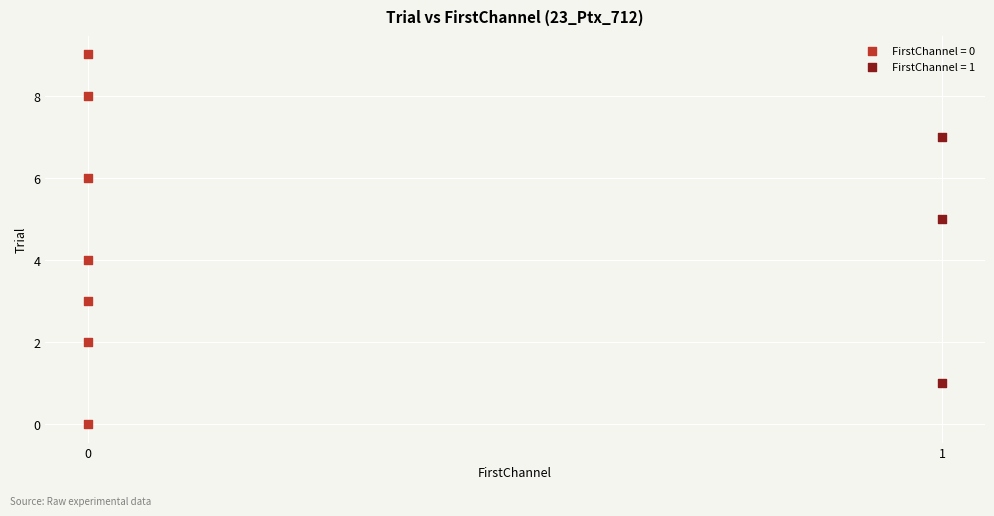

Which series reaches the minimum Y coordinate?

FirstChannel = 0